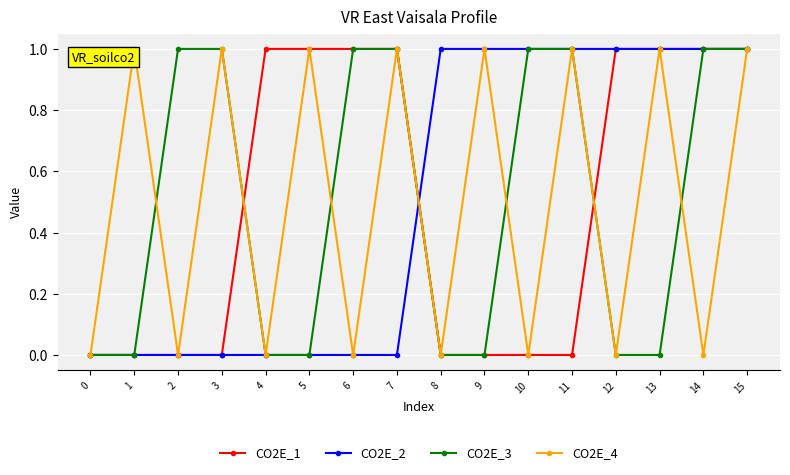

True or false: CO2E_4 has more than 0 points higher than both neighbors.

True